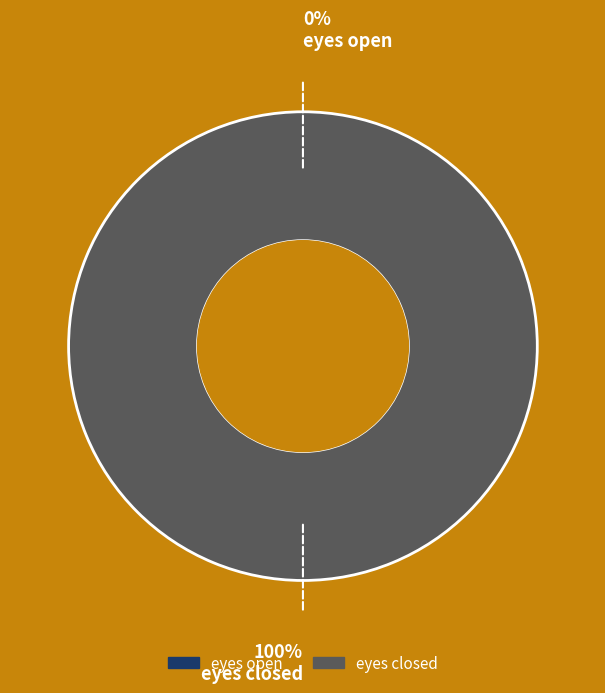

Count the number of slices in the pie.

2